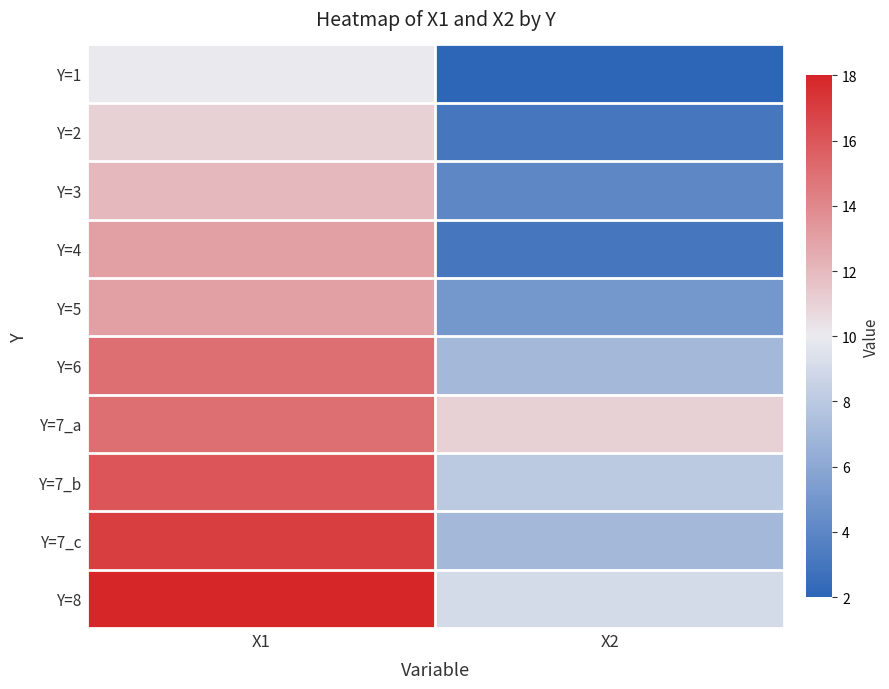

List the series in order of their peak value, highest first.

Y=8, Y=7_c, Y=7_b, Y=6, Y=7_a, Y=4, Y=5, Y=3, Y=2, Y=1